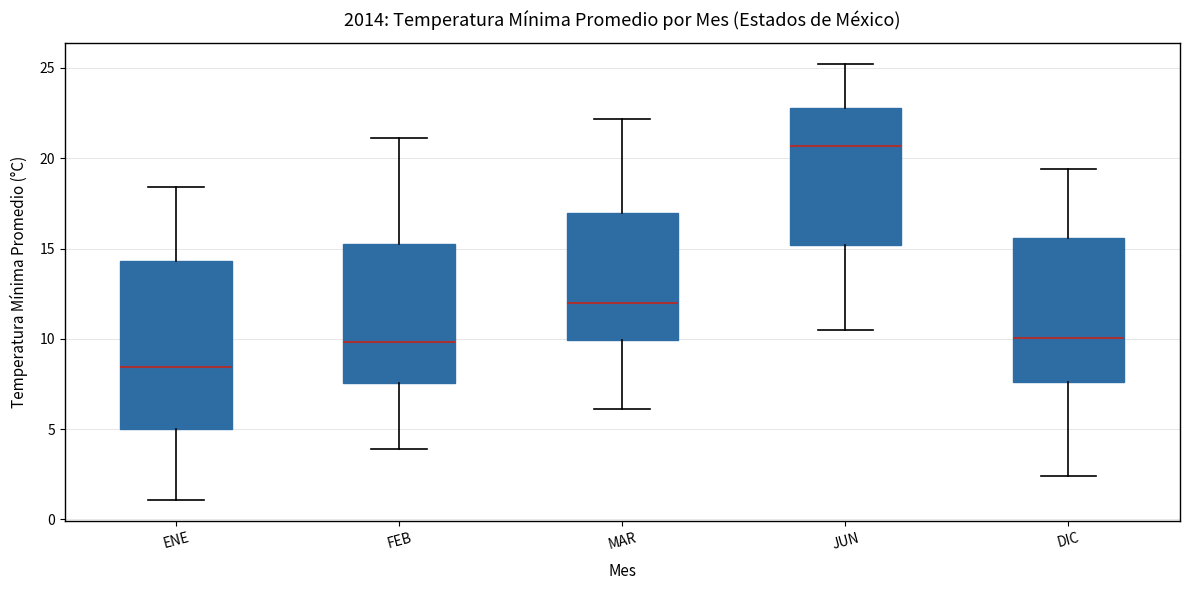

Which box's median line is the lowest?

ENE